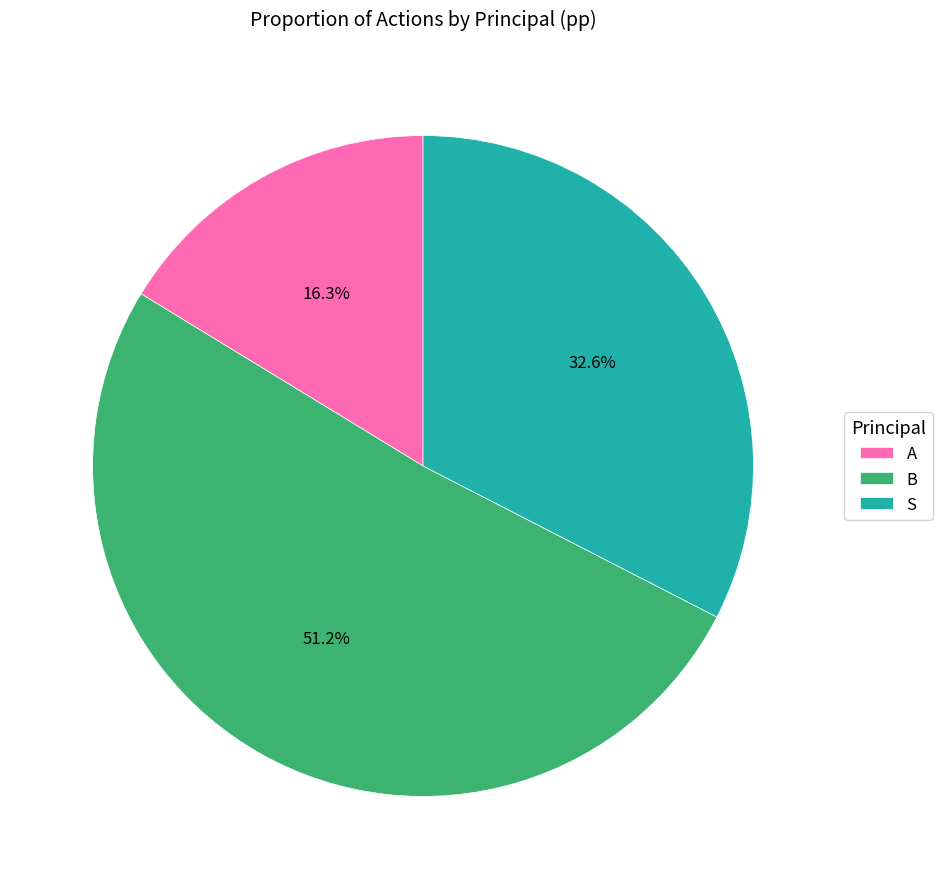

What is the largest slice in the pie chart?

B